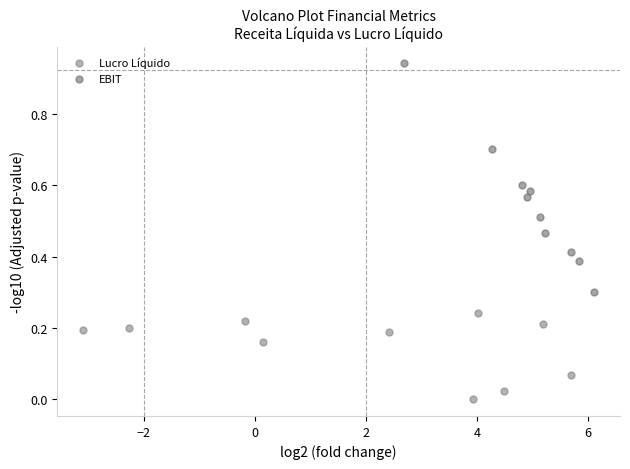

Which series reaches the minimum Y coordinate?

Lucro Líquido